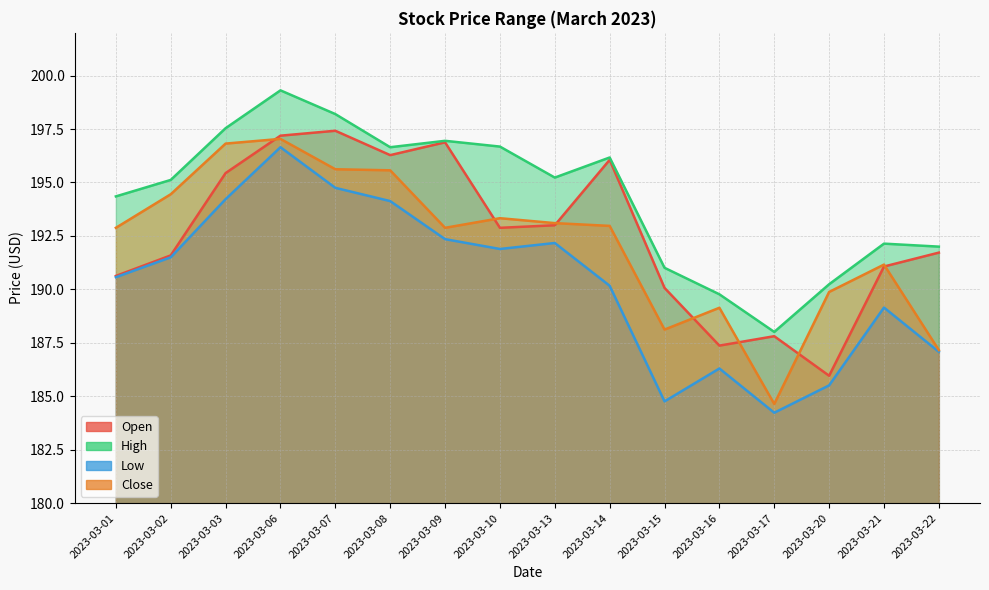

What is the maximum value for Low?

196.6